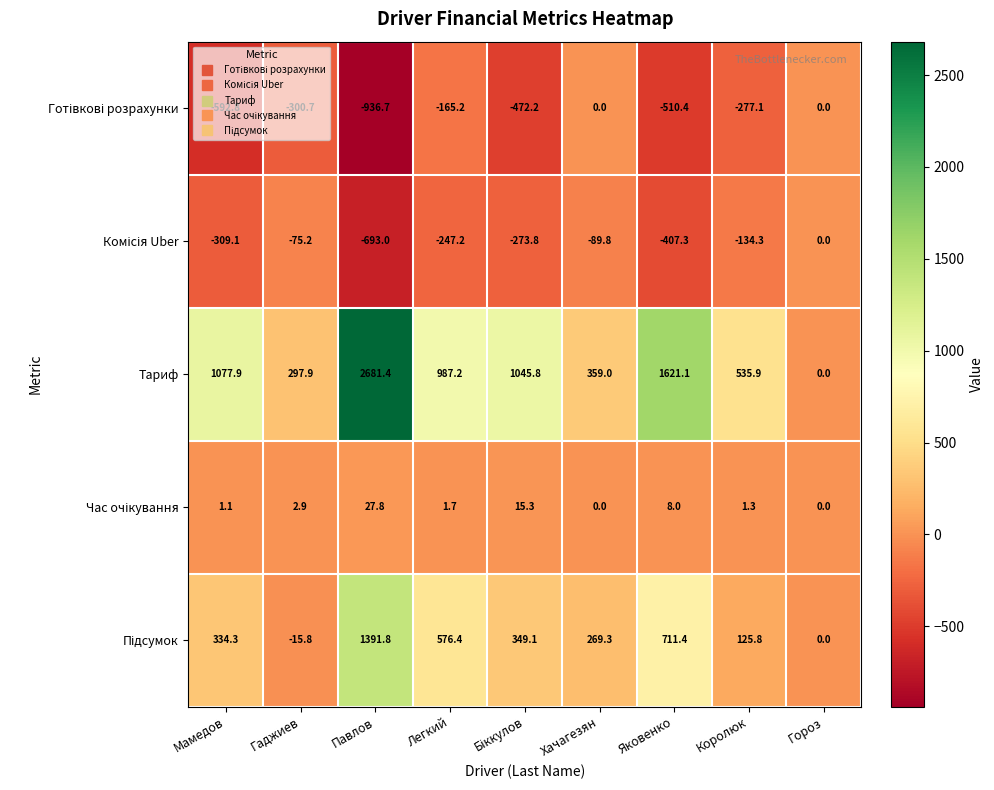

At which label is Тариф closest to 1340?

Мамедов